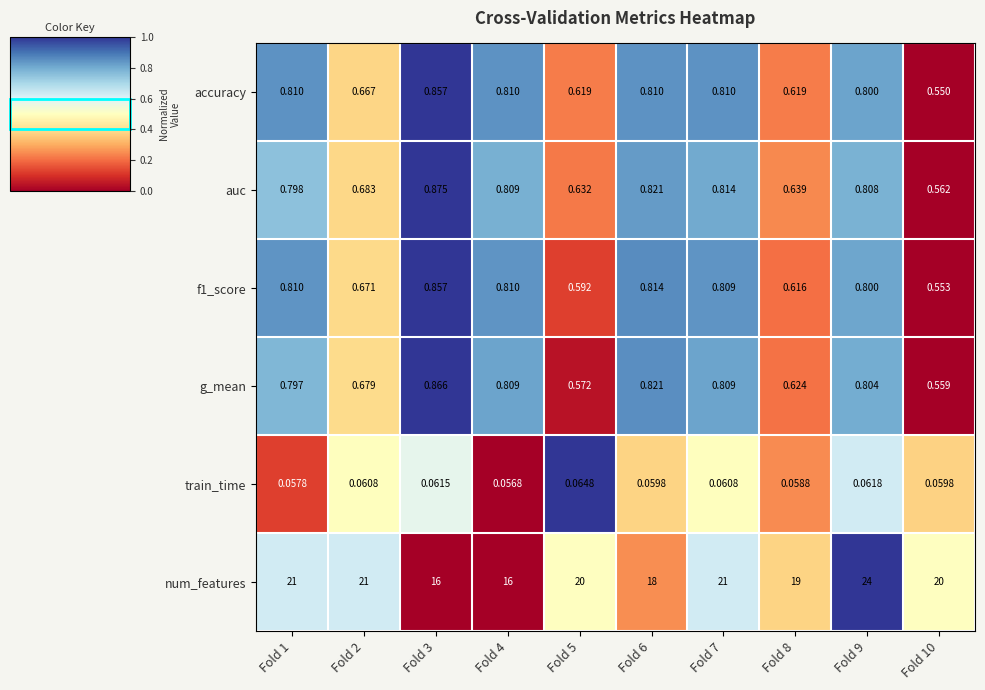

Between Fold 2 and Fold 8, which series saw the biggest shift?

num_features